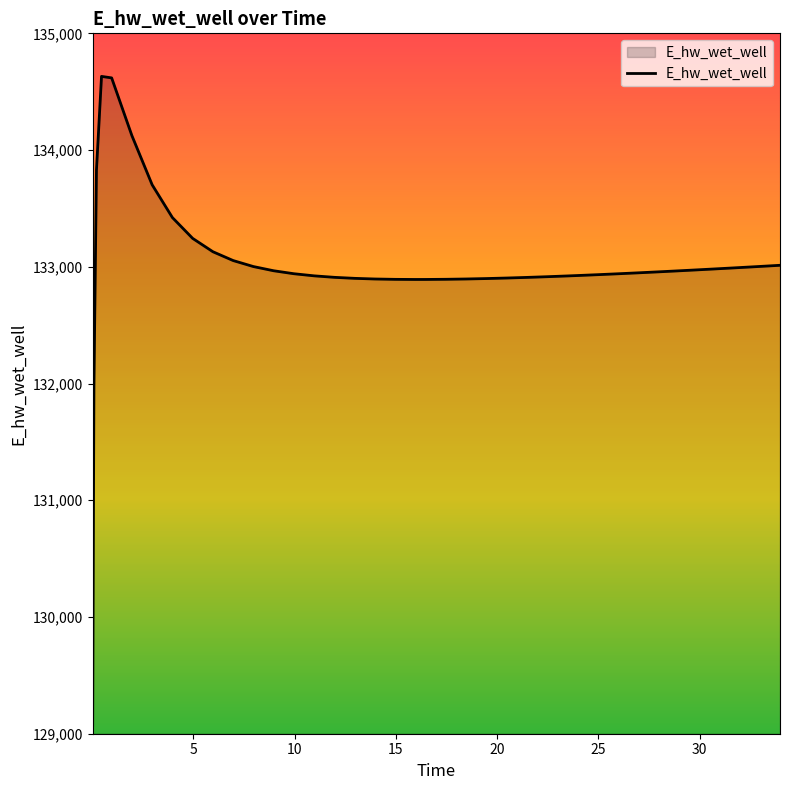

What is the smallest value displayed?

129071.5